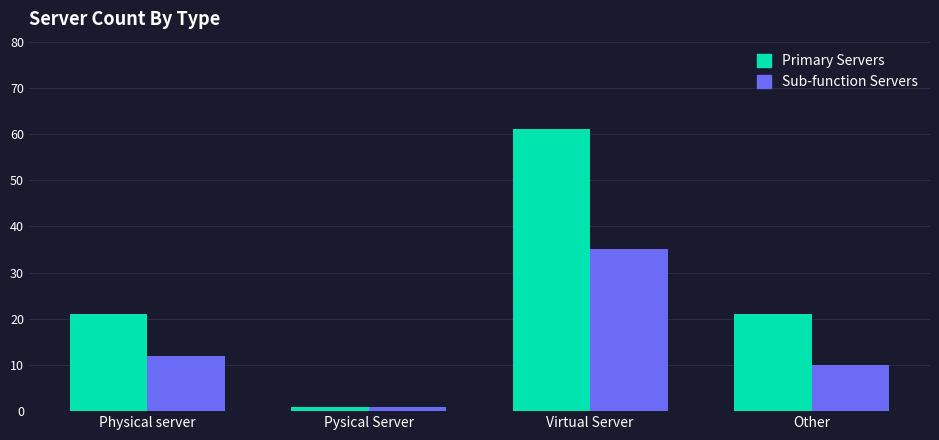

Is the value of Sub-function Servers at Pysical Server greater than the value of Primary Servers at Physical server?

No